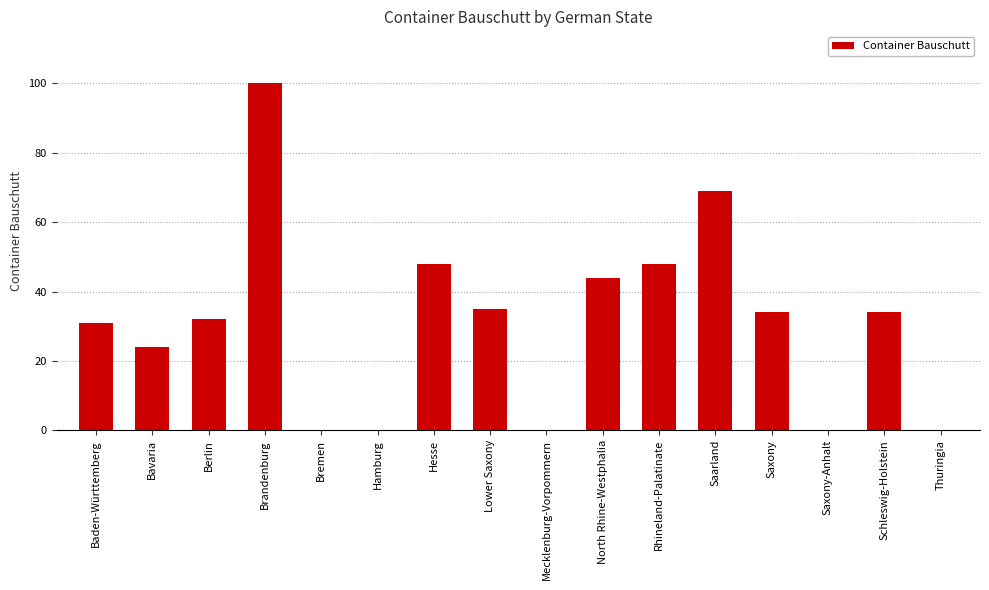

Which has a higher value, Brandenburg or North Rhine-Westphalia?

Brandenburg